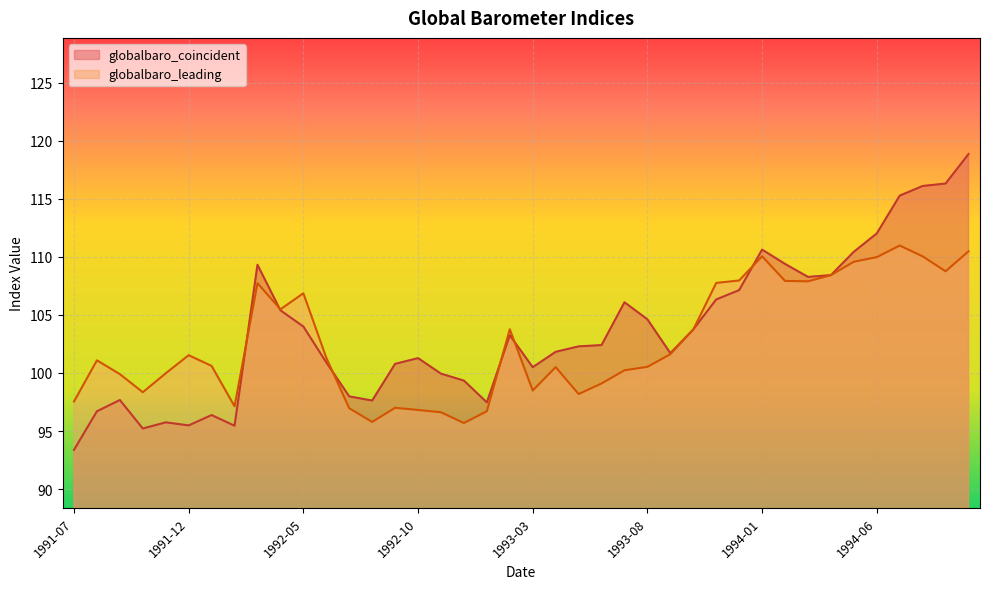

Rank the series by their average value, from lowest to highest.

globalbaro_leading, globalbaro_coincident